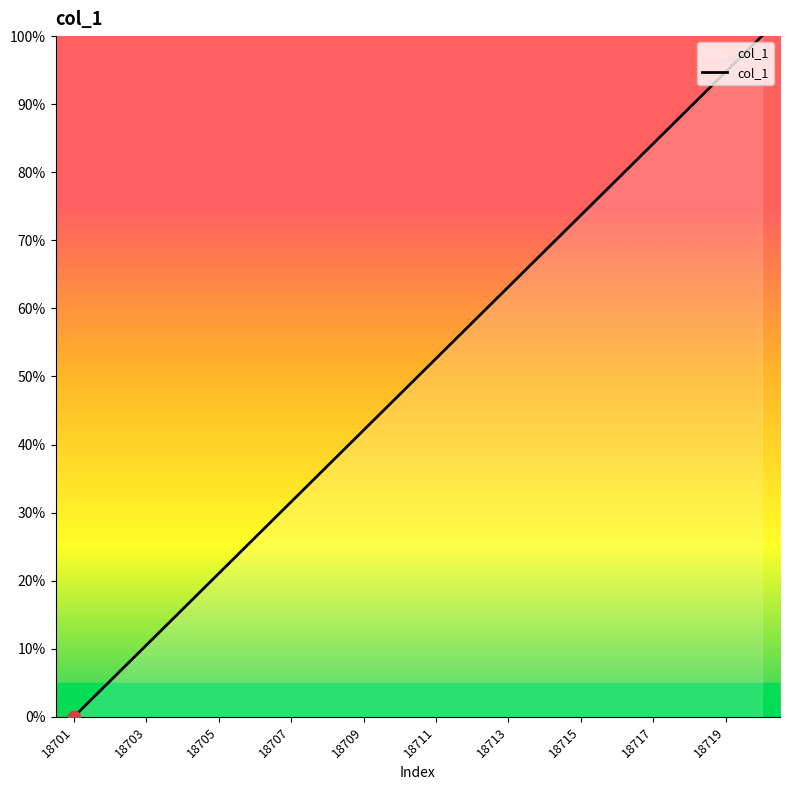

What is the difference between the maximum and minimum values?

100.0